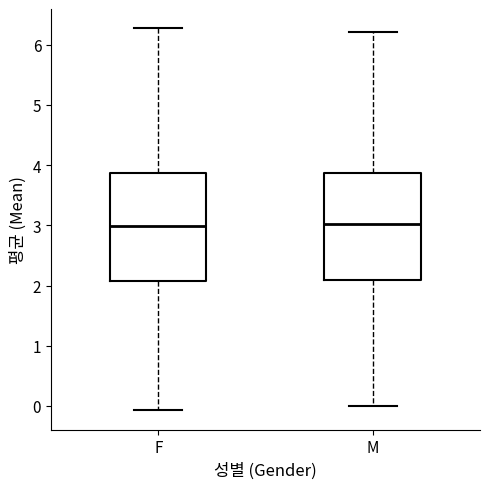

Where does the median line of the box for M sit on the y-axis? The values are not printed on the chart, so give them approximately, as read against the axis.

3.0